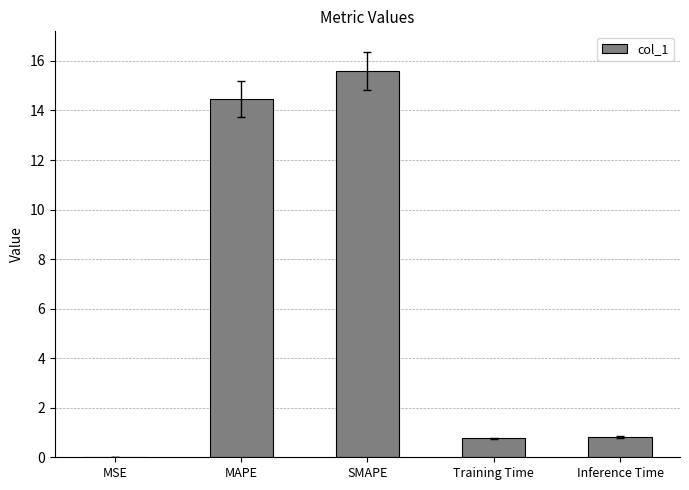

Are the bars horizontal?

No